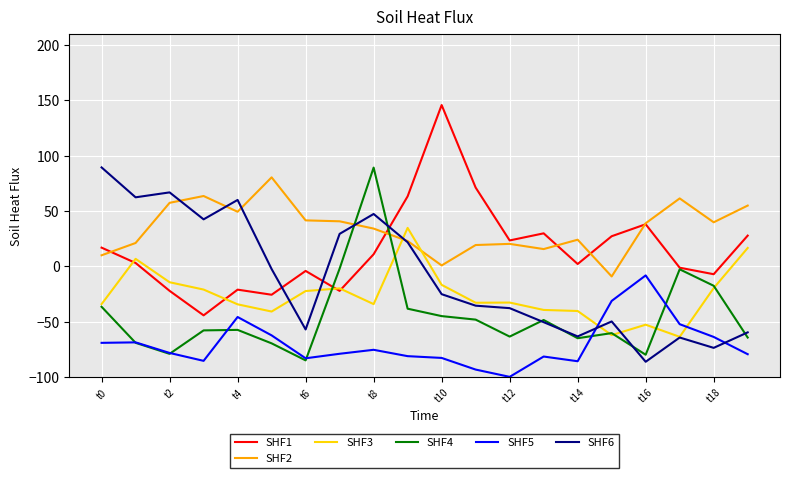

At how many categories does at least one series exceed 33?

16